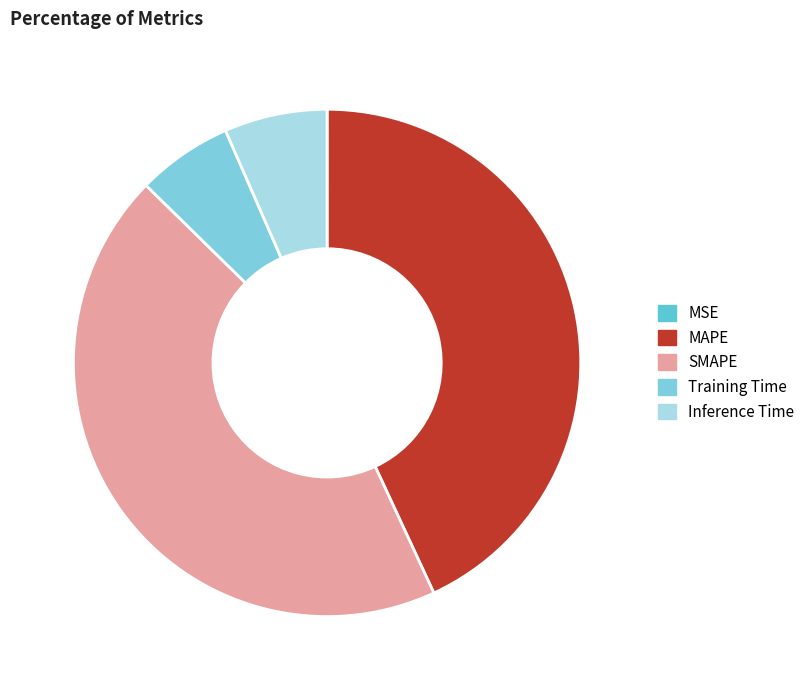

Does MSE account for over 50% of the chart?

No